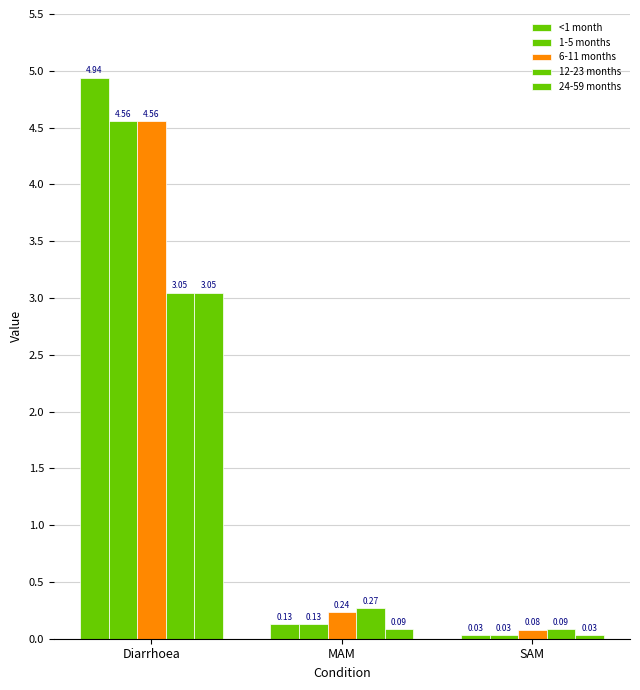

Reading left to right, what are all the values shown in this chart?

<1 month: Diarrhoea=4.9	MAM=0.1	SAM=0.0
1-5 months: Diarrhoea=4.6	MAM=0.1	SAM=0.0
6-11 months: Diarrhoea=4.6	MAM=0.2	SAM=0.1
12-23 months: Diarrhoea=3.0	MAM=0.3	SAM=0.1
24-59 months: Diarrhoea=3.0	MAM=0.1	SAM=0.0